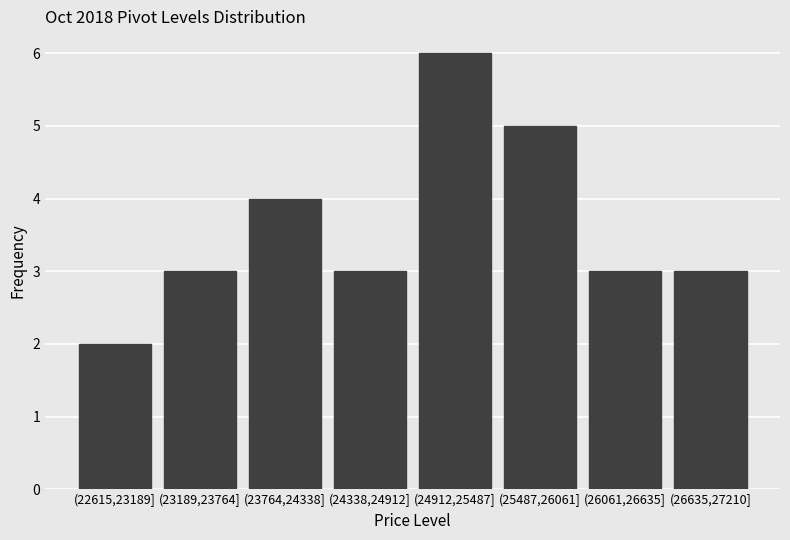

Reading left to right, transcribe all the data shown in this chart.

(22615,23189]=2	(23189,23764]=3	(23764,24338]=4	(24338,24912]=3	(24912,25487]=6	(25487,26061]=5	(26061,26635]=3	(26635,27210]=3